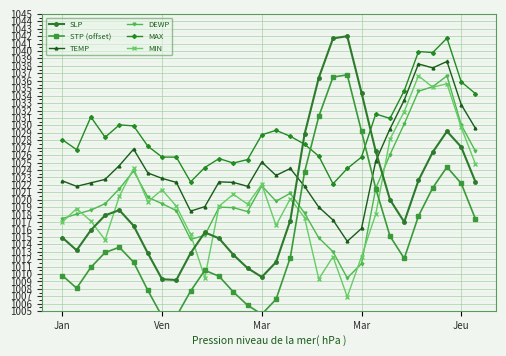

At which category is the sum across all series the highest?

27